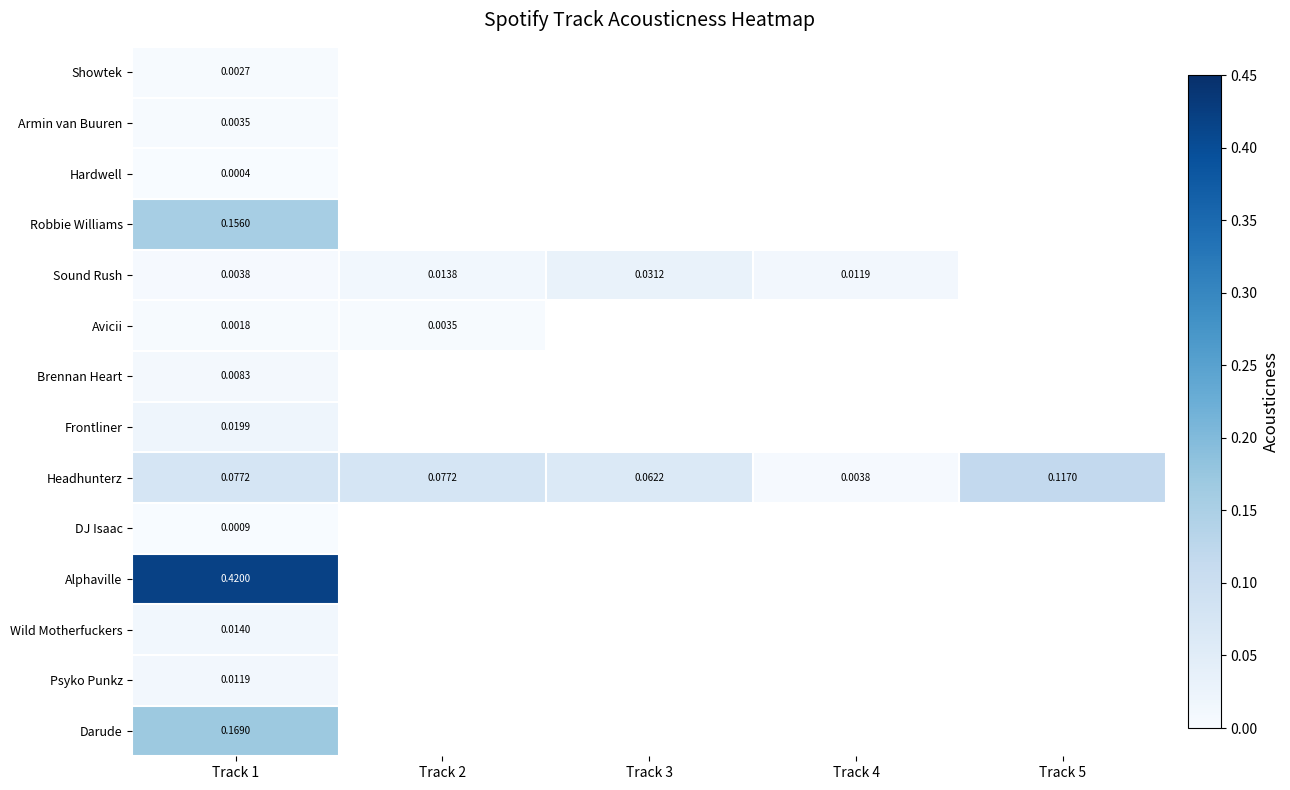

Which series has the largest range (max minus min)?

Headhunterz